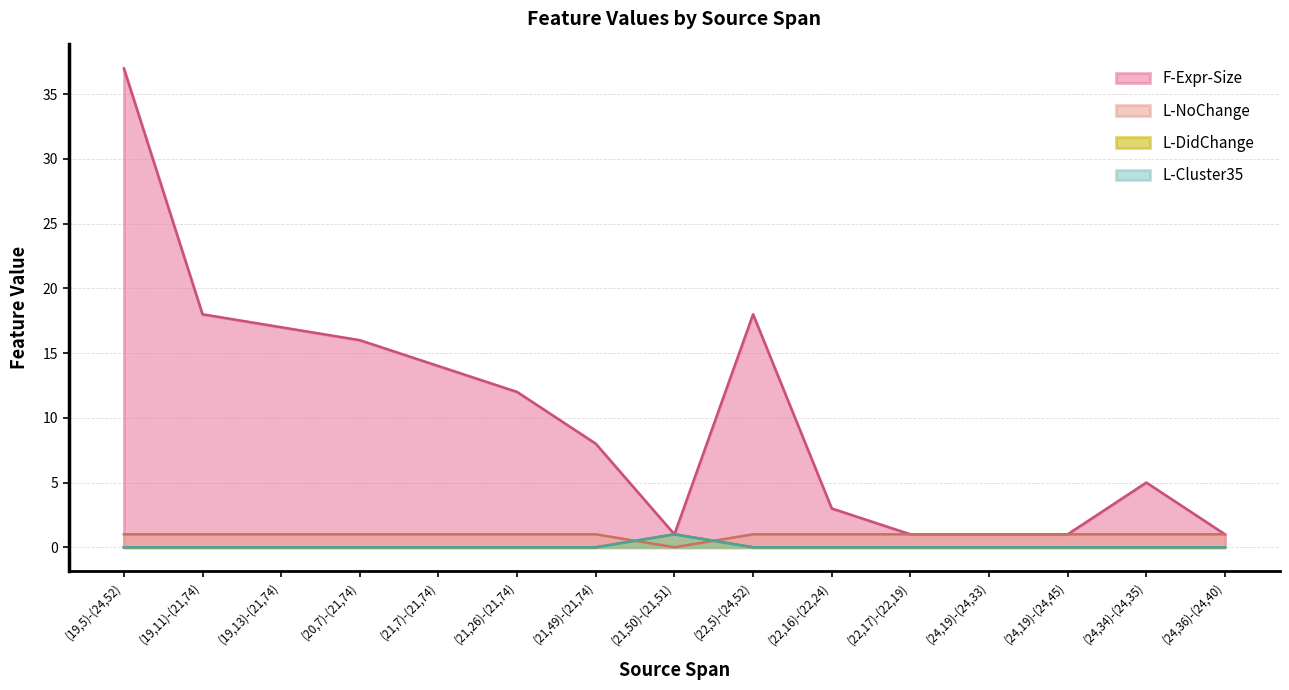

Reading left to right, list all the values displayed in this chart.

F-Expr-Size: (19,5)-(24,52)=37	(19,11)-(21,74)=18	(19,13)-(21,74)=17	(20,7)-(21,74)=16	(21,7)-(21,74)=14	(21,26)-(21,74)=12	(21,49)-(21,74)=8	(21,50)-(21,51)=1	(22,5)-(24,52)=18	(22,16)-(22,24)=3	(22,17)-(22,19)=1	(24,19)-(24,33)=1	(24,19)-(24,45)=1	(24,34)-(24,35)=5	(24,36)-(24,40)=1
L-NoChange: (19,5)-(24,52)=1	(19,11)-(21,74)=1	(19,13)-(21,74)=1	(20,7)-(21,74)=1	(21,7)-(21,74)=1	(21,26)-(21,74)=1	(21,49)-(21,74)=1	(21,50)-(21,51)=0	(22,5)-(24,52)=1	(22,16)-(22,24)=1	(22,17)-(22,19)=1	(24,19)-(24,33)=1	(24,19)-(24,45)=1	(24,34)-(24,35)=1	(24,36)-(24,40)=1
L-DidChange: (19,5)-(24,52)=0	(19,11)-(21,74)=0	(19,13)-(21,74)=0	(20,7)-(21,74)=0	(21,7)-(21,74)=0	(21,26)-(21,74)=0	(21,49)-(21,74)=0	(21,50)-(21,51)=1	(22,5)-(24,52)=0	(22,16)-(22,24)=0	(22,17)-(22,19)=0	(24,19)-(24,33)=0	(24,19)-(24,45)=0	(24,34)-(24,35)=0	(24,36)-(24,40)=0
L-Cluster35: (19,5)-(24,52)=0	(19,11)-(21,74)=0	(19,13)-(21,74)=0	(20,7)-(21,74)=0	(21,7)-(21,74)=0	(21,26)-(21,74)=0	(21,49)-(21,74)=0	(21,50)-(21,51)=1	(22,5)-(24,52)=0	(22,16)-(22,24)=0	(22,17)-(22,19)=0	(24,19)-(24,33)=0	(24,19)-(24,45)=0	(24,34)-(24,35)=0	(24,36)-(24,40)=0